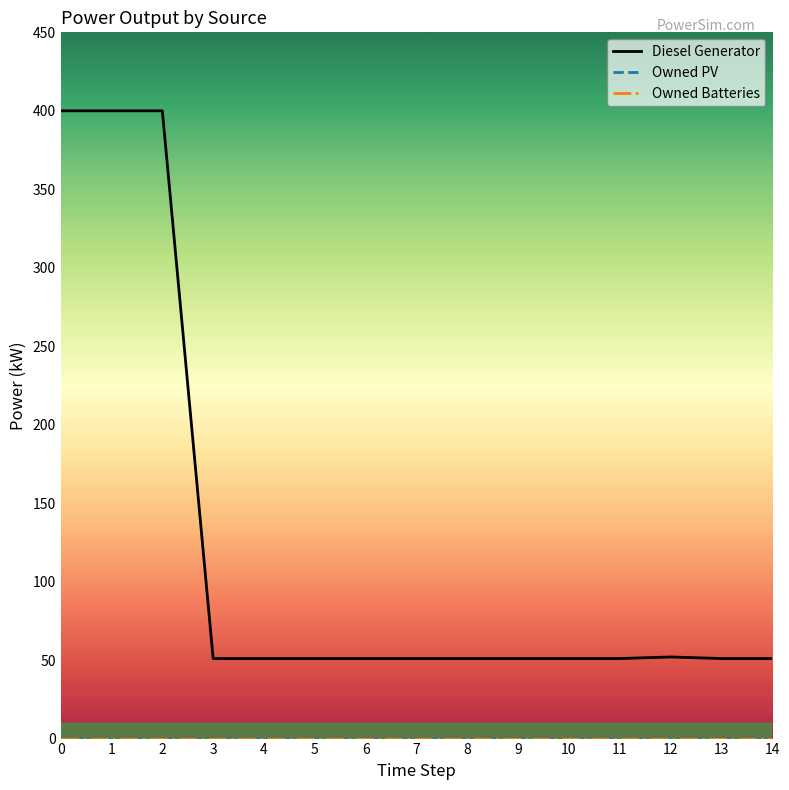

Does the chart have visible grid lines?

No